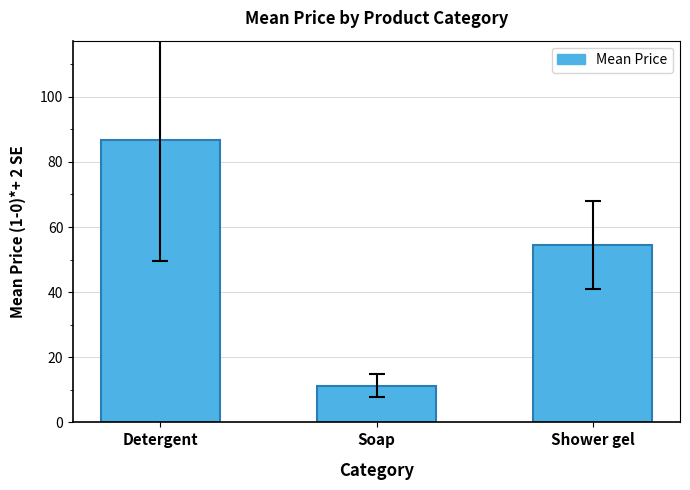

Where does the data first go above 54?

Detergent